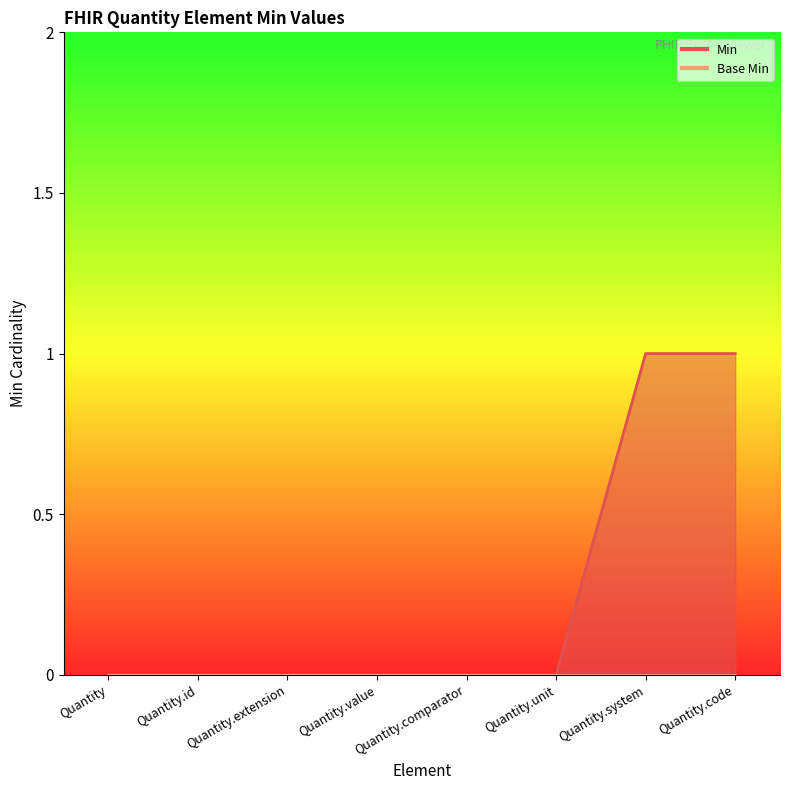

Reading left to right, what are all the values shown in this chart?

Quantity=0	Quantity.id=0	Quantity.extension=0	Quantity.value=0	Quantity.comparator=0	Quantity.unit=0	Quantity.system=1	Quantity.code=1